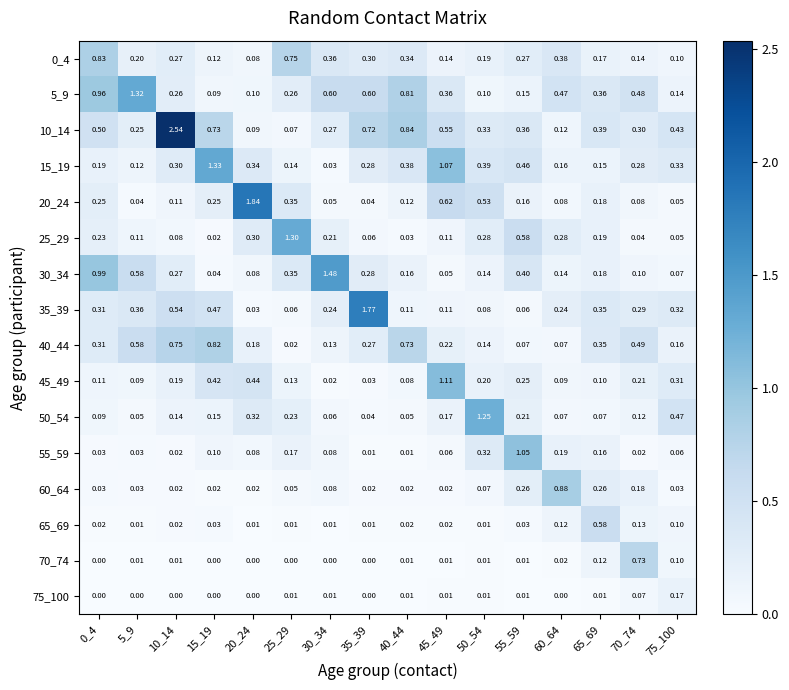

Reading left to right, transcribe all the data shown in this chart.

0_4: 0_4=0.8	5_9=0.2	10_14=0.3	15_19=0.1	20_24=0.1	25_29=0.8	30_34=0.4	35_39=0.3	40_44=0.3	45_49=0.1	50_54=0.2	55_59=0.3	60_64=0.4	65_69=0.2	70_74=0.1	75_100=0.1
5_9: 0_4=1.0	5_9=1.3	10_14=0.3	15_19=0.1	20_24=0.1	25_29=0.3	30_34=0.6	35_39=0.6	40_44=0.8	45_49=0.4	50_54=0.1	55_59=0.1	60_64=0.5	65_69=0.4	70_74=0.5	75_100=0.1
10_14: 0_4=0.5	5_9=0.2	10_14=2.5	15_19=0.7	20_24=0.1	25_29=0.1	30_34=0.3	35_39=0.7	40_44=0.8	45_49=0.6	50_54=0.3	55_59=0.4	60_64=0.1	65_69=0.4	70_74=0.3	75_100=0.4
15_19: 0_4=0.2	5_9=0.1	10_14=0.3	15_19=1.3	20_24=0.3	25_29=0.1	30_34=0.0	35_39=0.3	40_44=0.4	45_49=1.1	50_54=0.4	55_59=0.5	60_64=0.2	65_69=0.1	70_74=0.3	75_100=0.3
20_24: 0_4=0.2	5_9=0.0	10_14=0.1	15_19=0.2	20_24=1.8	25_29=0.3	30_34=0.1	35_39=0.0	40_44=0.1	45_49=0.6	50_54=0.5	55_59=0.2	60_64=0.1	65_69=0.2	70_74=0.1	75_100=0.1
25_29: 0_4=0.2	5_9=0.1	10_14=0.1	15_19=0.0	20_24=0.3	25_29=1.3	30_34=0.2	35_39=0.1	40_44=0.0	45_49=0.1	50_54=0.3	55_59=0.6	60_64=0.3	65_69=0.2	70_74=0.0	75_100=0.1
30_34: 0_4=1.0	5_9=0.6	10_14=0.3	15_19=0.0	20_24=0.1	25_29=0.3	30_34=1.5	35_39=0.3	40_44=0.2	45_49=0.1	50_54=0.1	55_59=0.4	60_64=0.1	65_69=0.2	70_74=0.1	75_100=0.1
35_39: 0_4=0.3	5_9=0.4	10_14=0.5	15_19=0.5	20_24=0.0	25_29=0.1	30_34=0.2	35_39=1.8	40_44=0.1	45_49=0.1	50_54=0.1	55_59=0.1	60_64=0.2	65_69=0.3	70_74=0.3	75_100=0.3
40_44: 0_4=0.3	5_9=0.6	10_14=0.8	15_19=0.8	20_24=0.2	25_29=0.0	30_34=0.1	35_39=0.3	40_44=0.7	45_49=0.2	50_54=0.1	55_59=0.1	60_64=0.1	65_69=0.3	70_74=0.5	75_100=0.2
45_49: 0_4=0.1	5_9=0.1	10_14=0.2	15_19=0.4	20_24=0.4	25_29=0.1	30_34=0.0	35_39=0.0	40_44=0.1	45_49=1.1	50_54=0.2	55_59=0.2	60_64=0.1	65_69=0.1	70_74=0.2	75_100=0.3
50_54: 0_4=0.1	5_9=0.1	10_14=0.1	15_19=0.1	20_24=0.3	25_29=0.2	30_34=0.1	35_39=0.0	40_44=0.1	45_49=0.2	50_54=1.2	55_59=0.2	60_64=0.1	65_69=0.1	70_74=0.1	75_100=0.5
55_59: 0_4=0.0	5_9=0.0	10_14=0.0	15_19=0.1	20_24=0.1	25_29=0.2	30_34=0.1	35_39=0.0	40_44=0.0	45_49=0.1	50_54=0.3	55_59=1.1	60_64=0.2	65_69=0.2	70_74=0.0	75_100=0.1
60_64: 0_4=0.0	5_9=0.0	10_14=0.0	15_19=0.0	20_24=0.0	25_29=0.1	30_34=0.1	35_39=0.0	40_44=0.0	45_49=0.0	50_54=0.1	55_59=0.3	60_64=0.9	65_69=0.3	70_74=0.2	75_100=0.0
65_69: 0_4=0.0	5_9=0.0	10_14=0.0	15_19=0.0	20_24=0.0	25_29=0.0	30_34=0.0	35_39=0.0	40_44=0.0	45_49=0.0	50_54=0.0	55_59=0.0	60_64=0.1	65_69=0.6	70_74=0.1	75_100=0.1
70_74: 0_4=0.0	5_9=0.0	10_14=0.0	15_19=0.0	20_24=0.0	25_29=0.0	30_34=0.0	35_39=0.0	40_44=0.0	45_49=0.0	50_54=0.0	55_59=0.0	60_64=0.0	65_69=0.1	70_74=0.7	75_100=0.1
75_100: 0_4=0.0	5_9=0.0	10_14=0.0	15_19=0.0	20_24=0.0	25_29=0.0	30_34=0.0	35_39=0.0	40_44=0.0	45_49=0.0	50_54=0.0	55_59=0.0	60_64=0.0	65_69=0.0	70_74=0.1	75_100=0.2